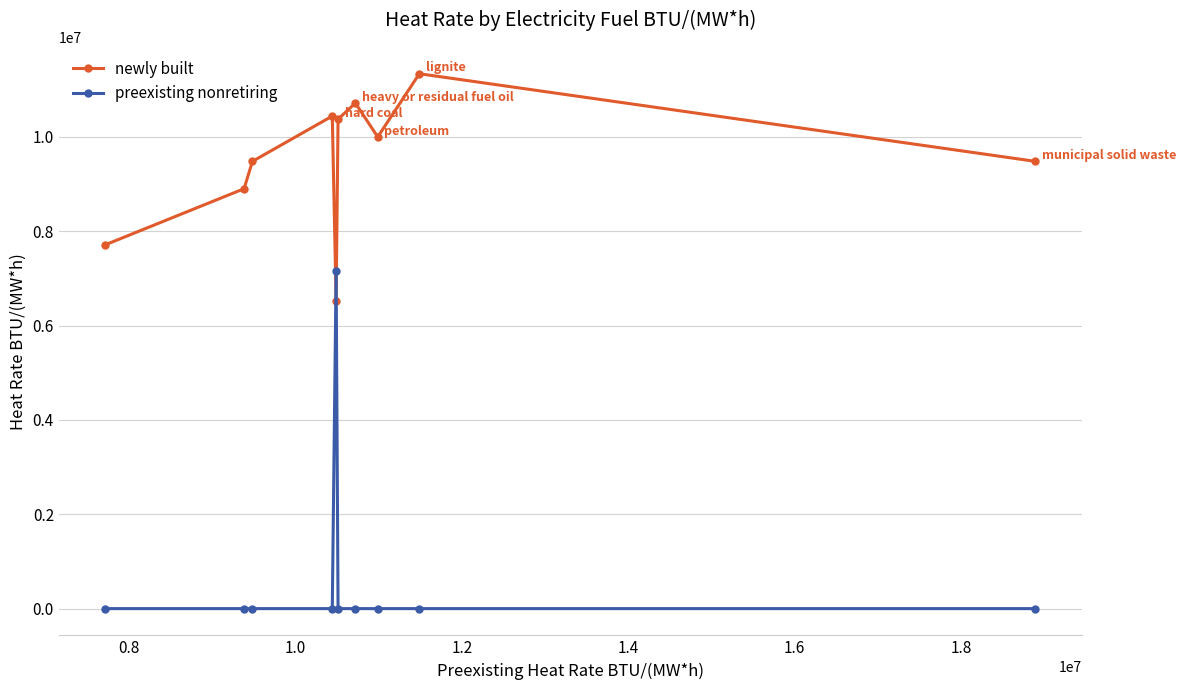

Rank the series by their average value, from lowest to highest.

preexisting nonretiring, newly built